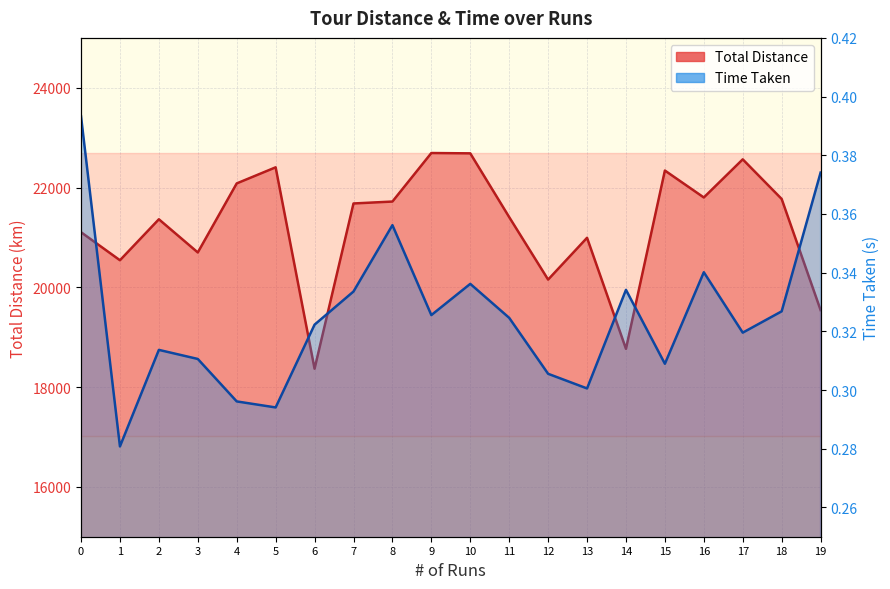

What is the difference between the Total Distance values at 7 and 16?

120.2